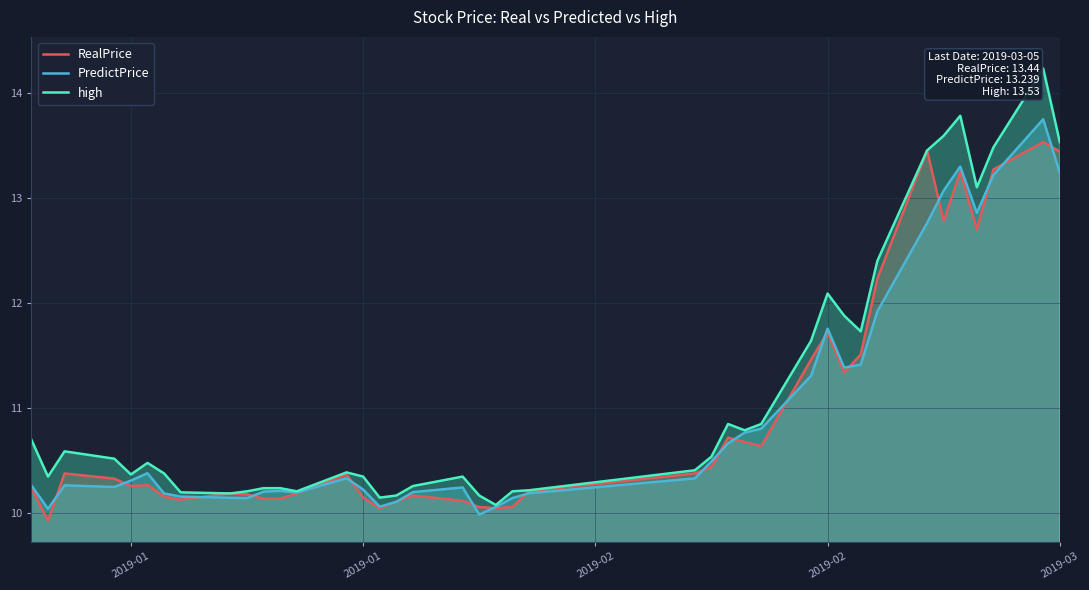

How many interior local valleys does the high series have?

9